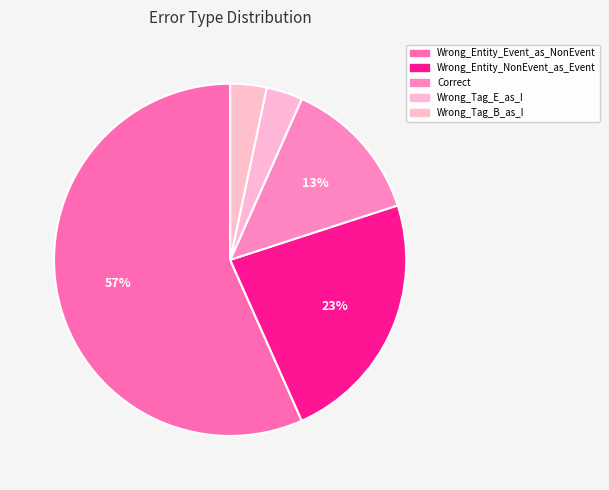

What is the ratio of the value at Correct to the value at Wrong_Entity_Event_as_NonEvent?

0.2